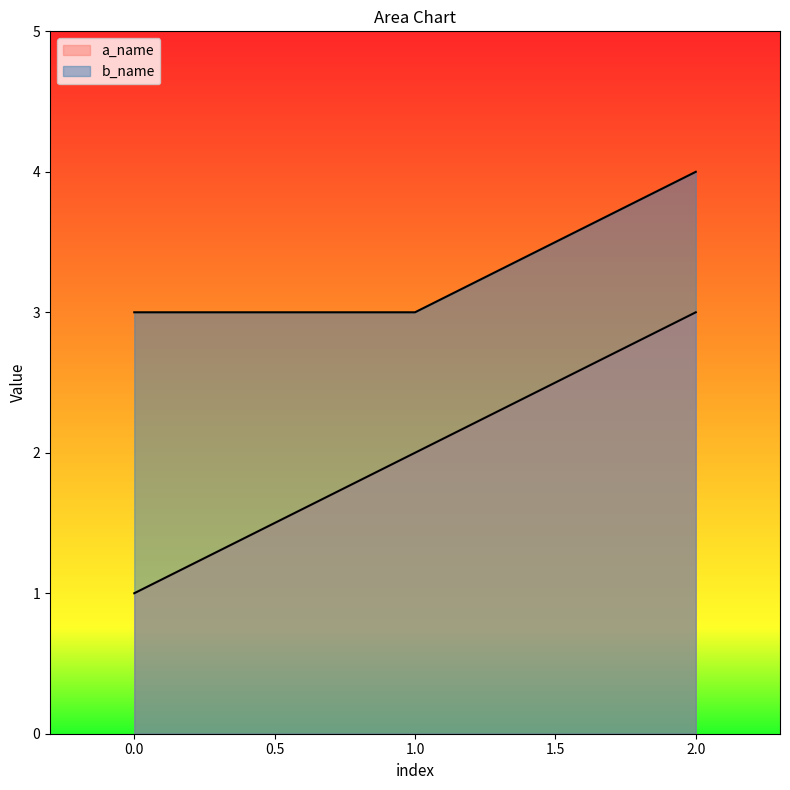

What are all the series names shown in the legend?

a_name, b_name